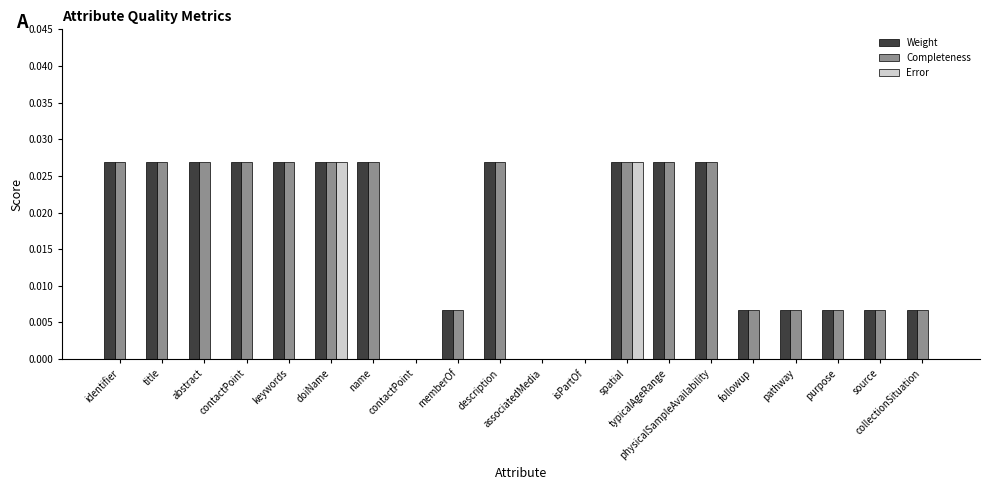

Are the bars horizontal?

No